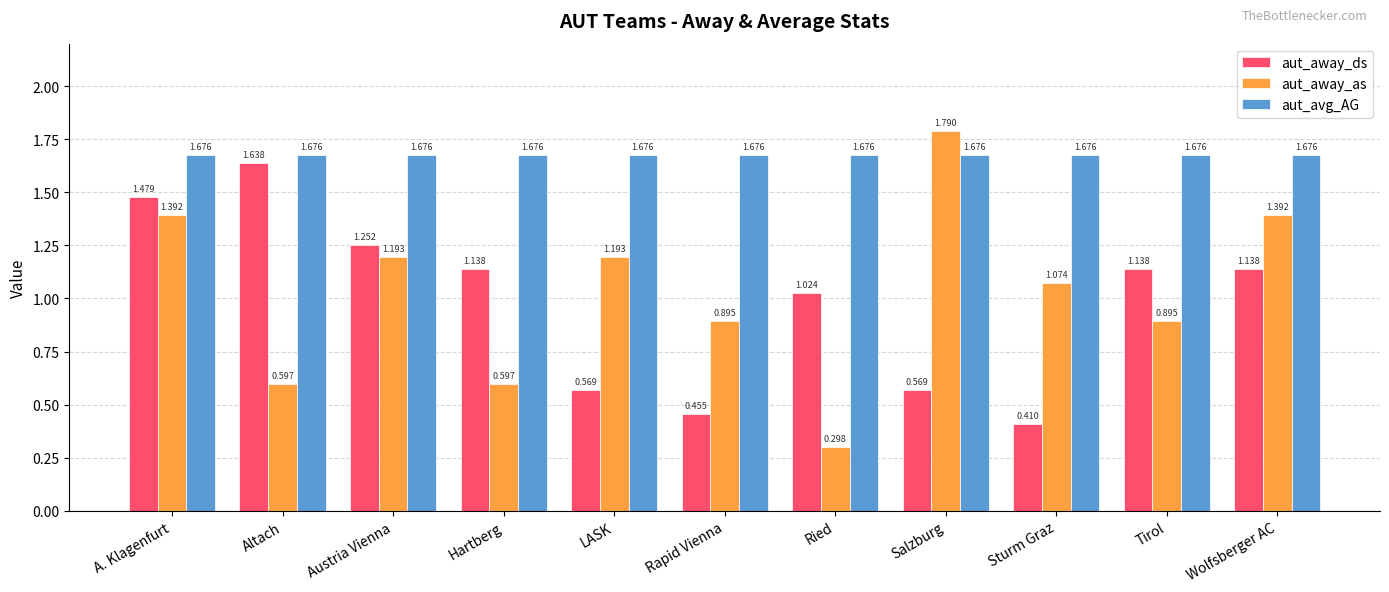

At A. Klagenfurt, list the series in order from largest to smallest.

aut_avg_AG, aut_away_ds, aut_away_as